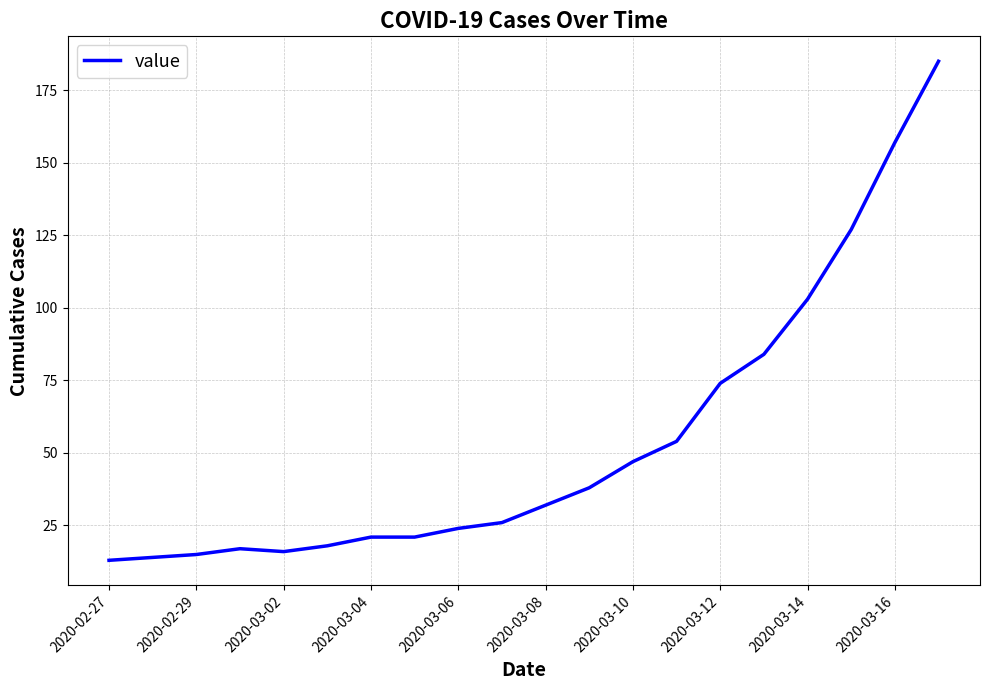

What is the smallest value displayed?

13